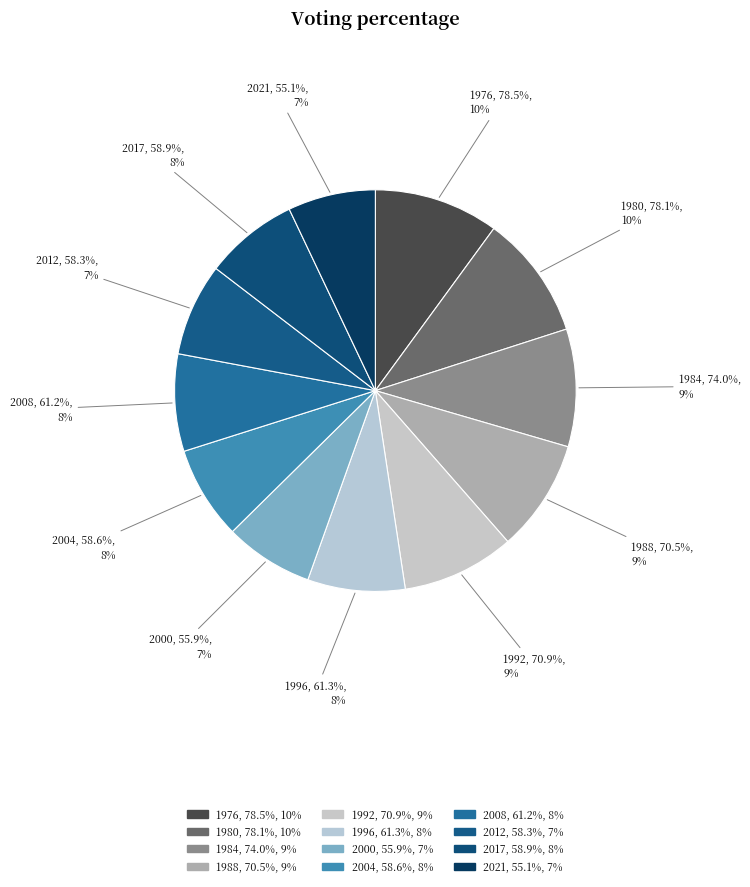

Which has a higher value, 2012 or 1992?

1992